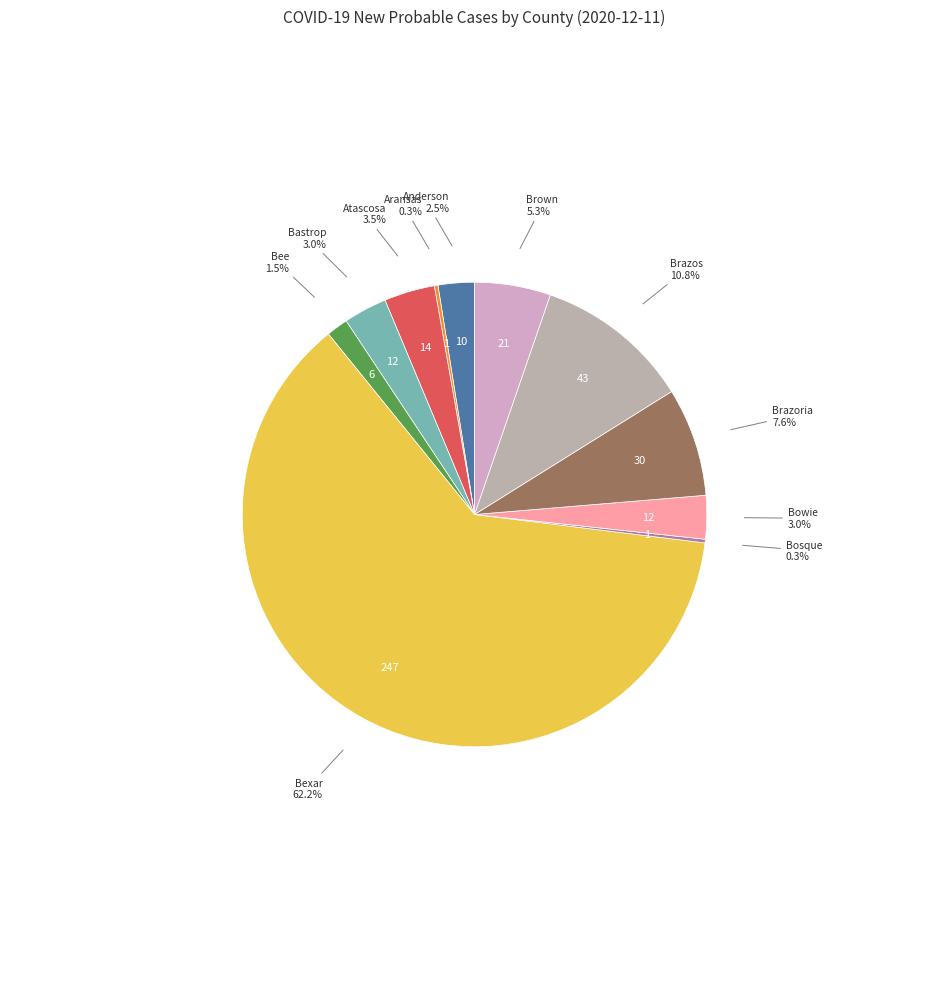

Which slice is the largest?

Bexar